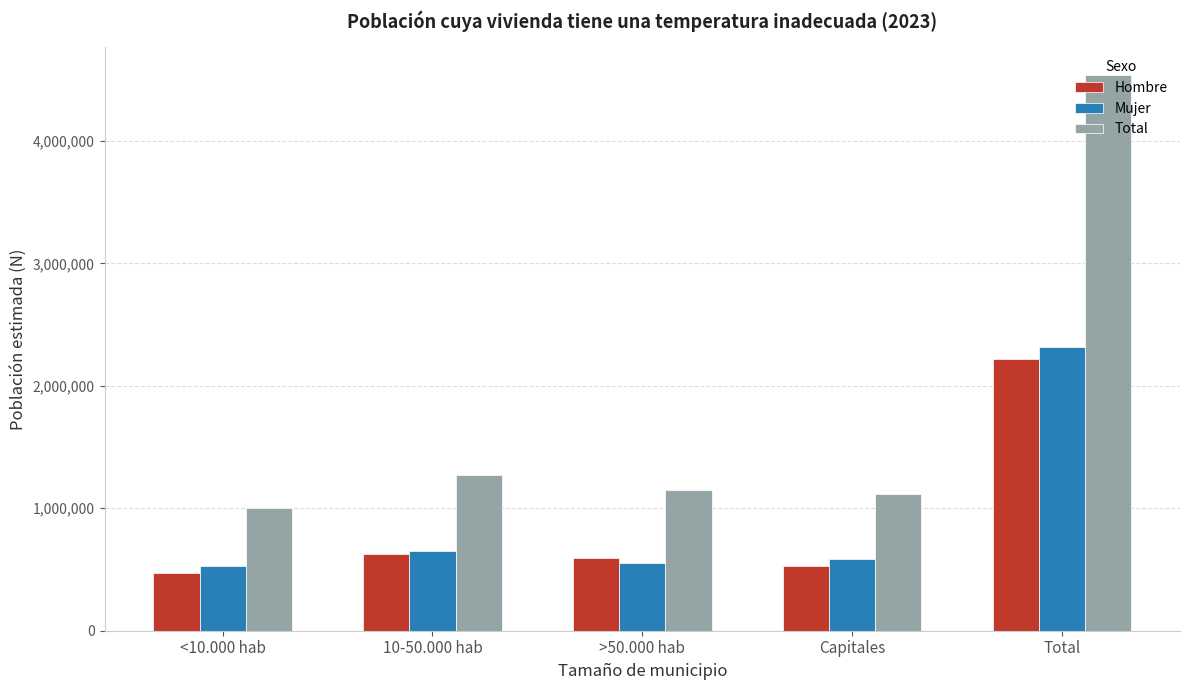

What is the difference between the maximum and minimum values in the Total series?

3539545